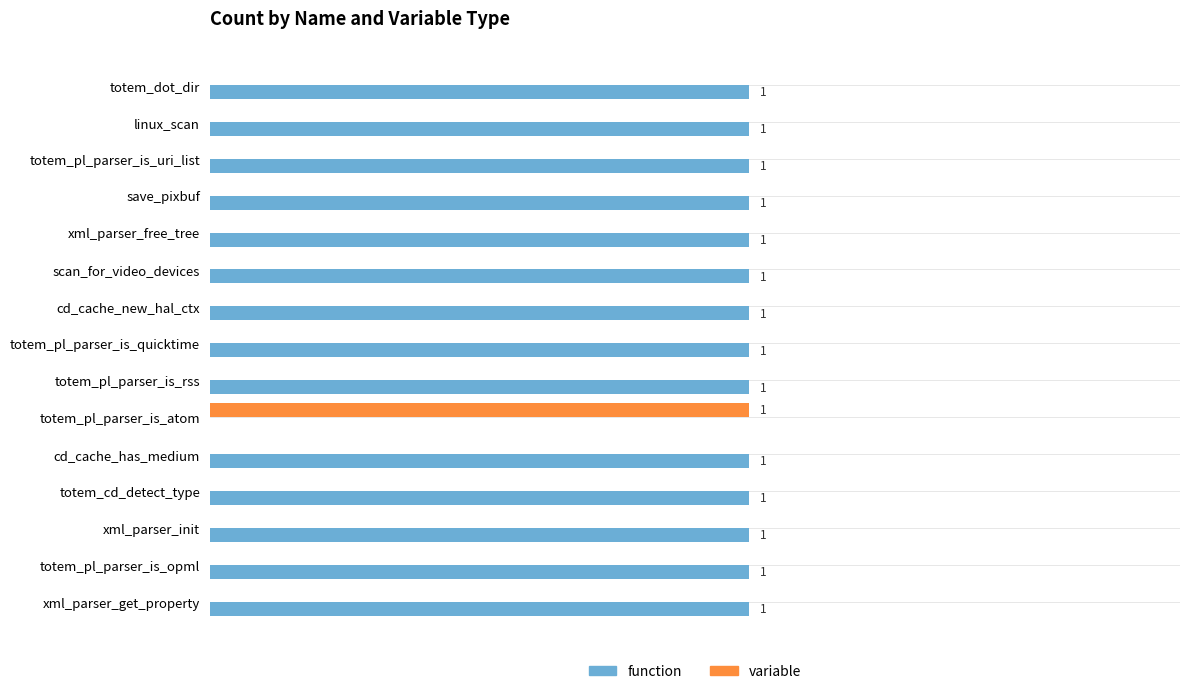

Which series has the largest total across all categories?

function